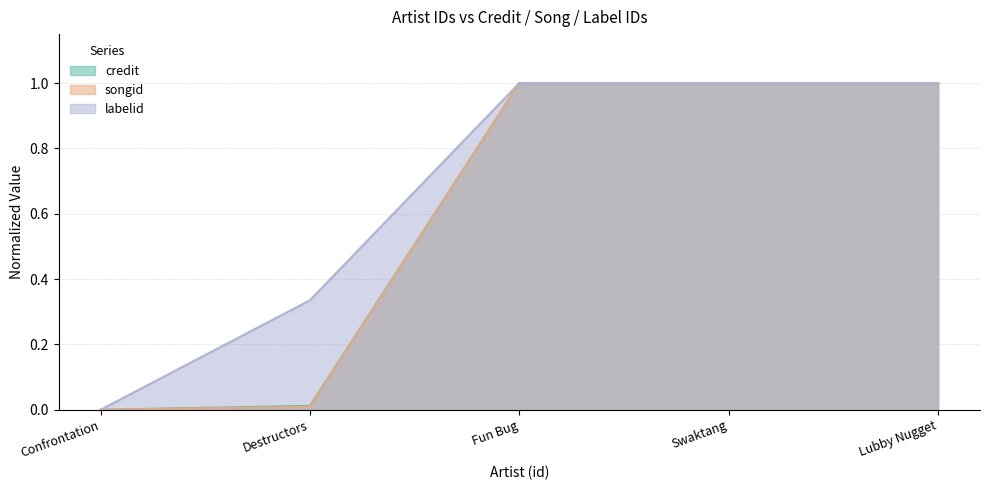

At how many categories does at least one series exceed 0?

4